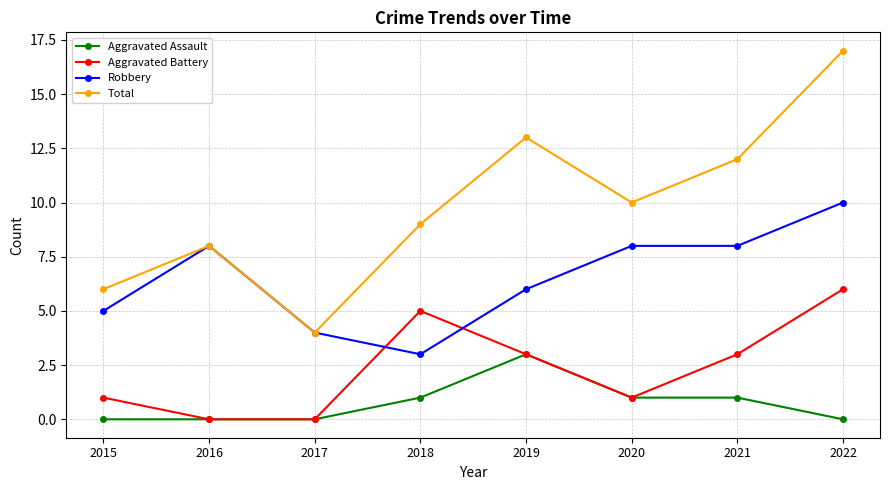

What are all the series names shown in the legend?

Aggravated Assault, Aggravated Battery, Robbery, Total